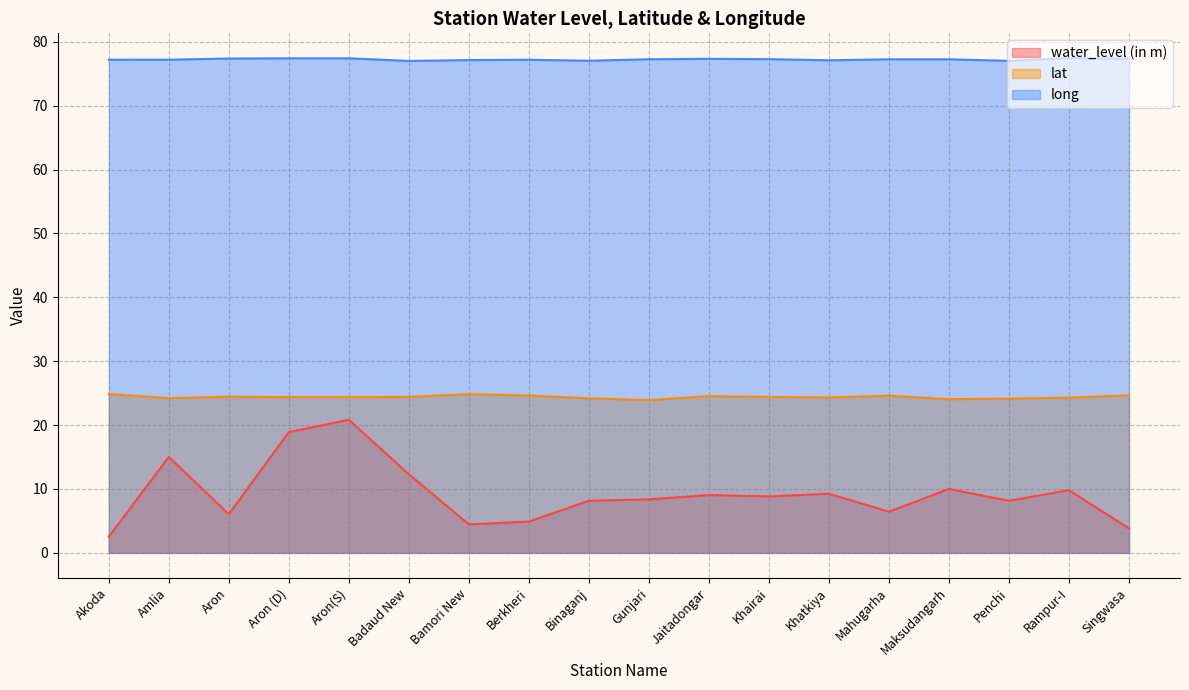

Which has a higher value, Bamori New or Khatkiya?

Khatkiya